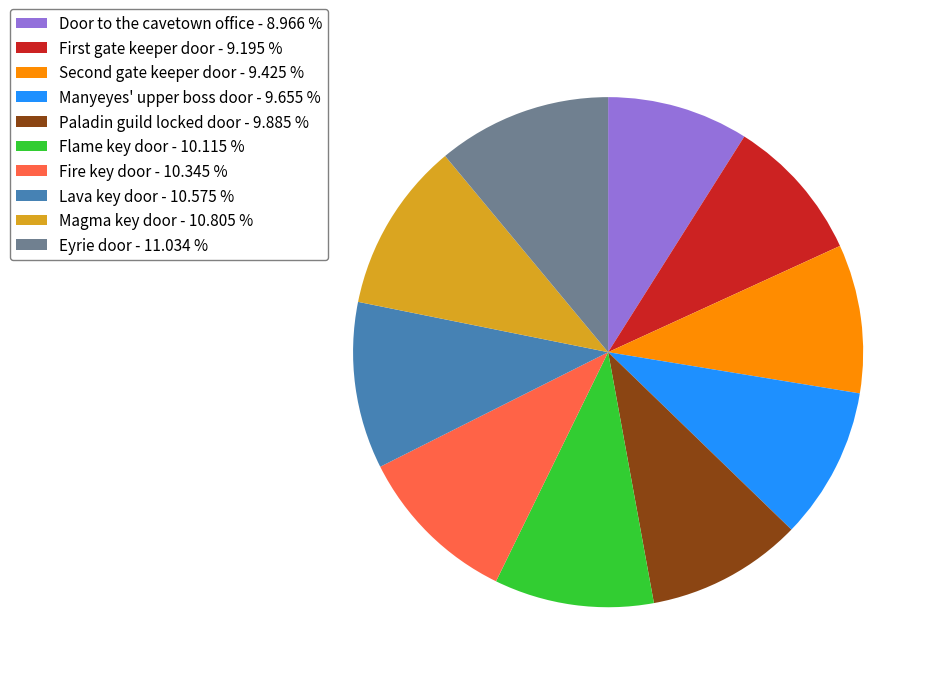

Do Manyeyes' upper boss door - 9.655 % and Fire key door - 10.345 % together represent more than half of the pie?

No